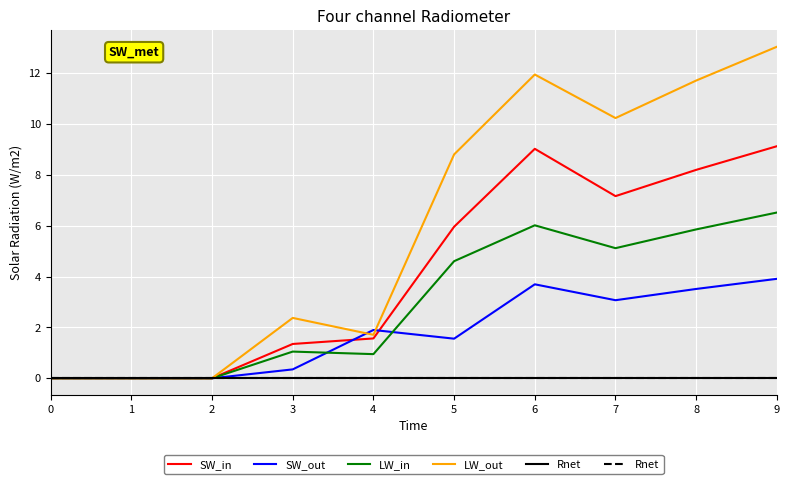

Is the value of LW_out at 6 greater than the value of SW_out at 1?

Yes